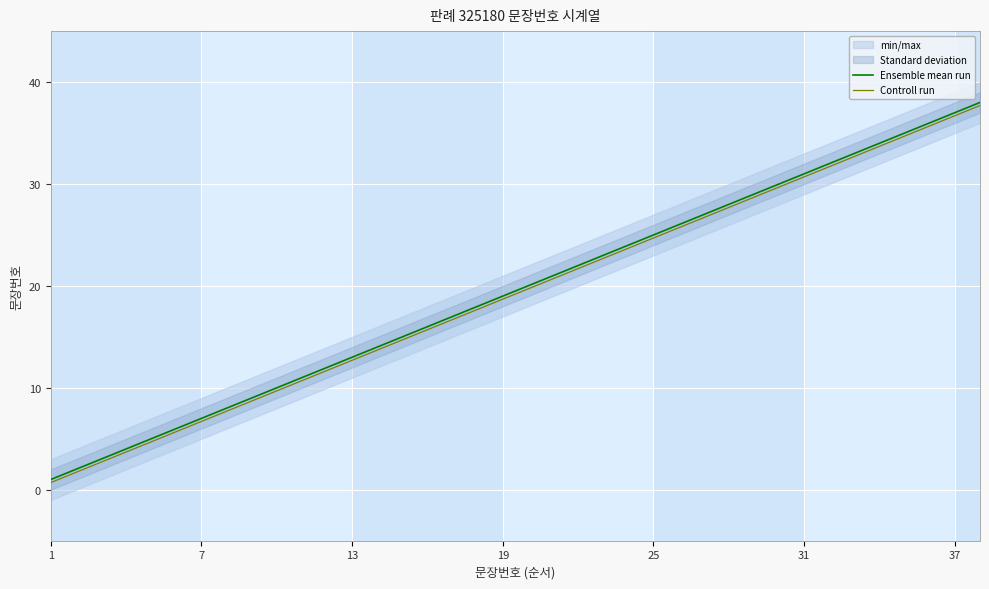

What is the maximum value for Ensemble mean run?

38.0